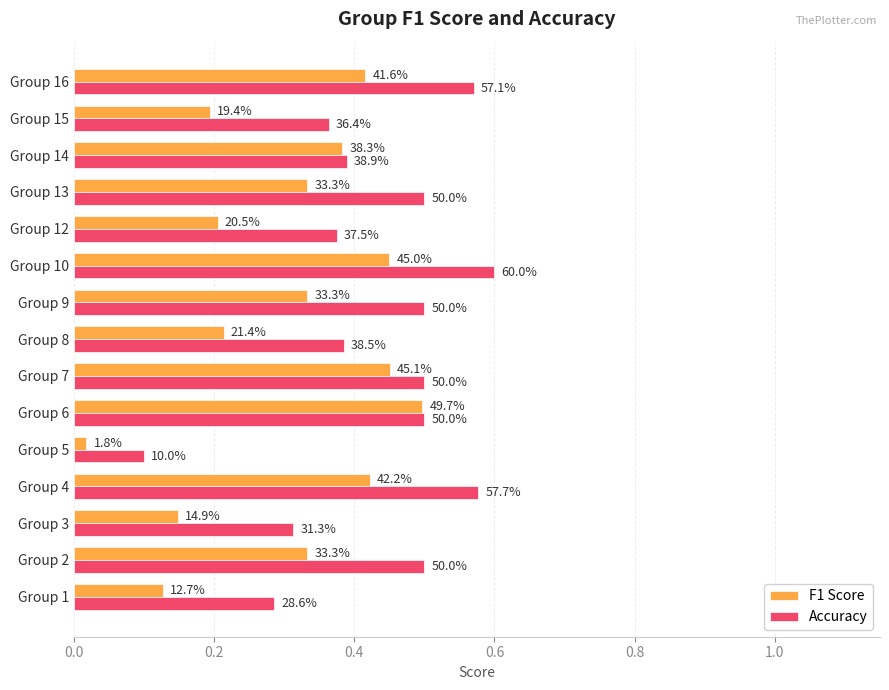

Reading left to right, list all the values displayed in this chart.

F1 Score: 0.1	0.3	0.1	0.4	0.0	0.5	0.5	0.2	0.3	0.5	0.2	0.3	0.4	0.2	0.4
Accuracy: 0.3	0.5	0.3	0.6	0.1	0.5	0.5	0.4	0.5	0.6	0.4	0.5	0.4	0.4	0.6